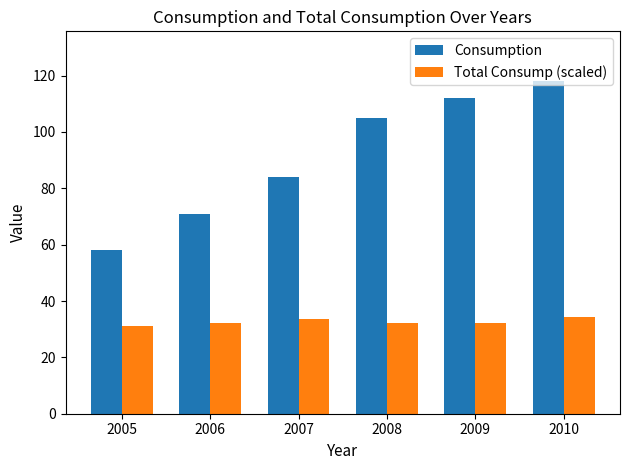

What is the smallest value displayed?

31.3